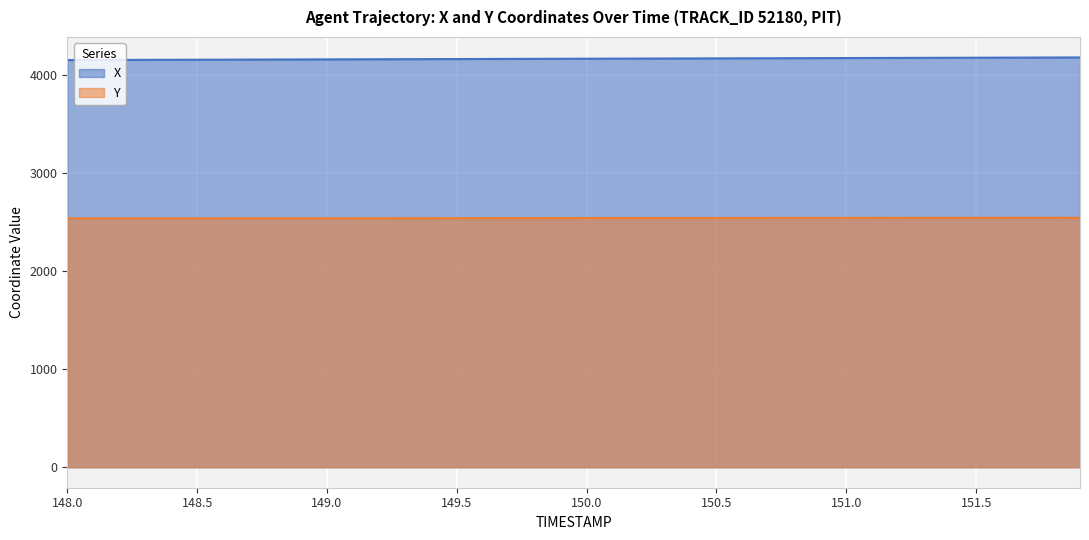

What is the value of the Y point at the 22nd from the left?

2541.1